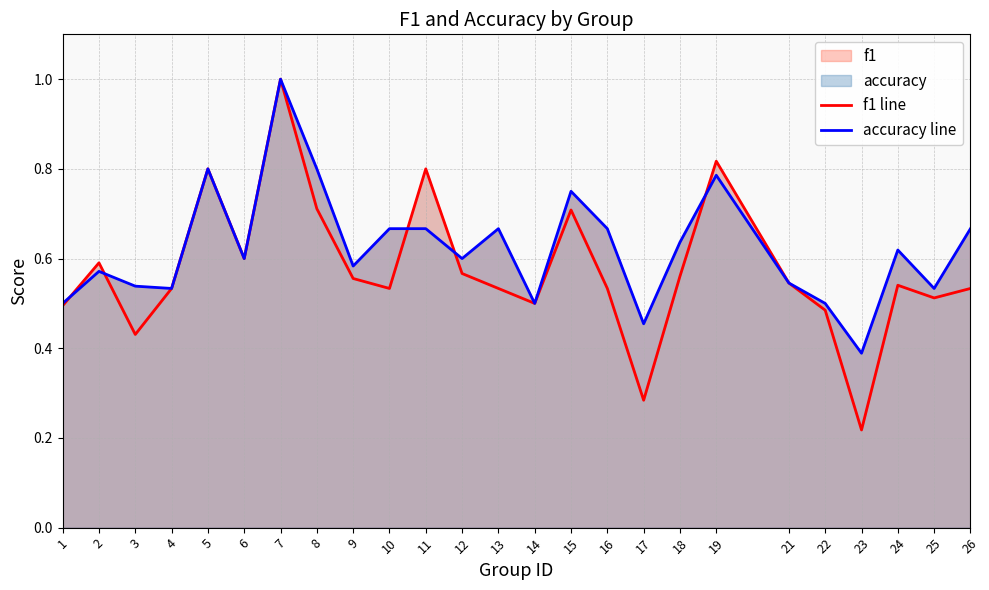

What is the sum of the f1 line values at 12 and 9?

1.1